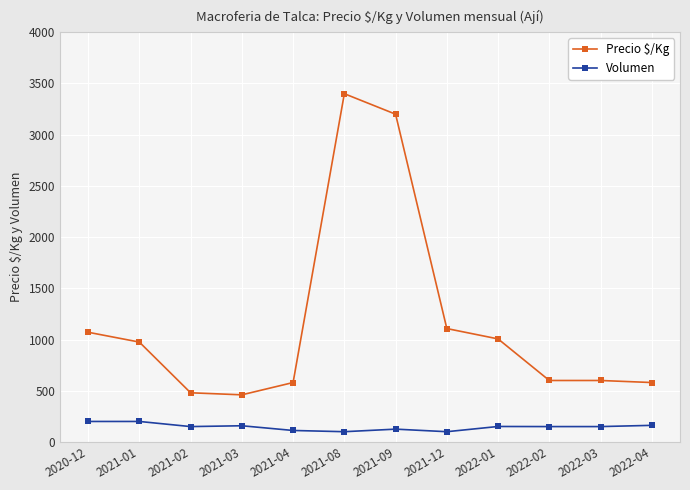

At which category does Precio $/Kg reach its first local peak?

2021-08